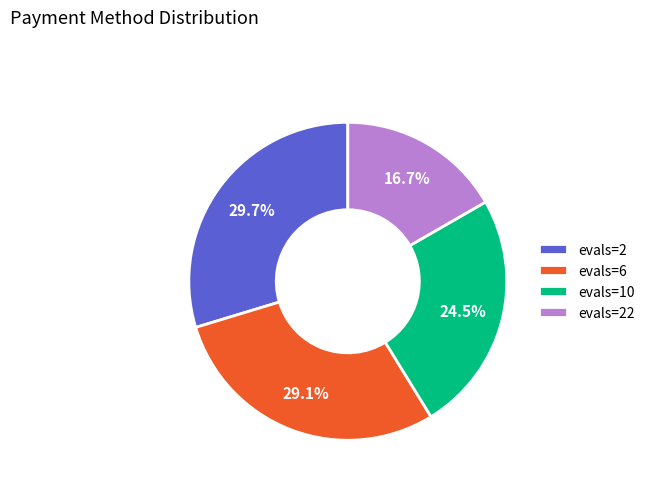

What is the ratio of the value at evals=22 to the value at evals=2?

0.6